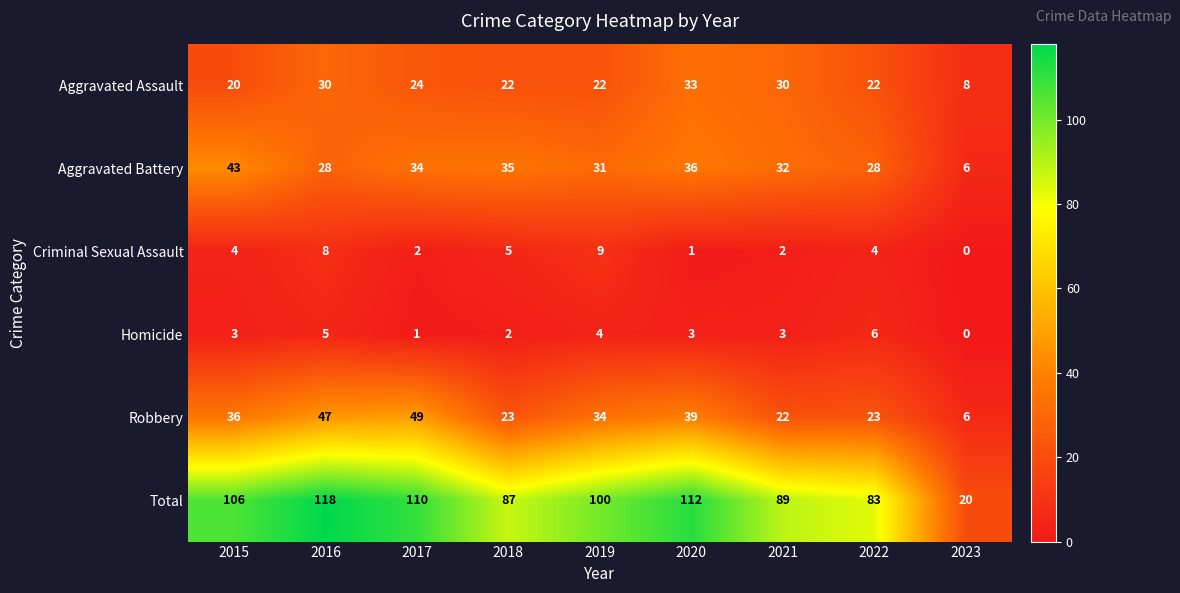

Is it true that Homicide equals 8 at 2016?

False